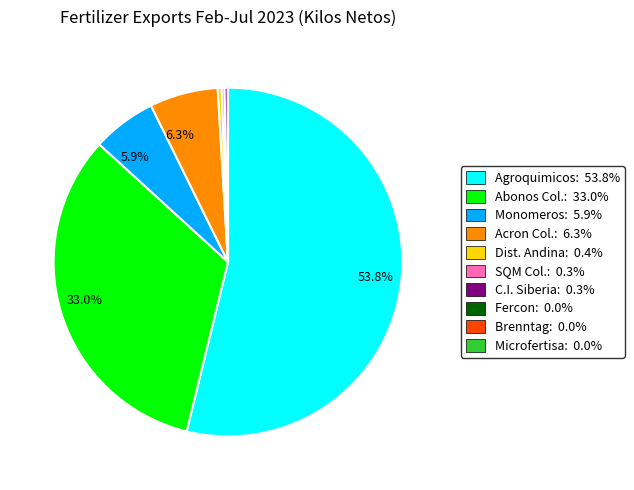

Does any single category account for the majority?

Yes